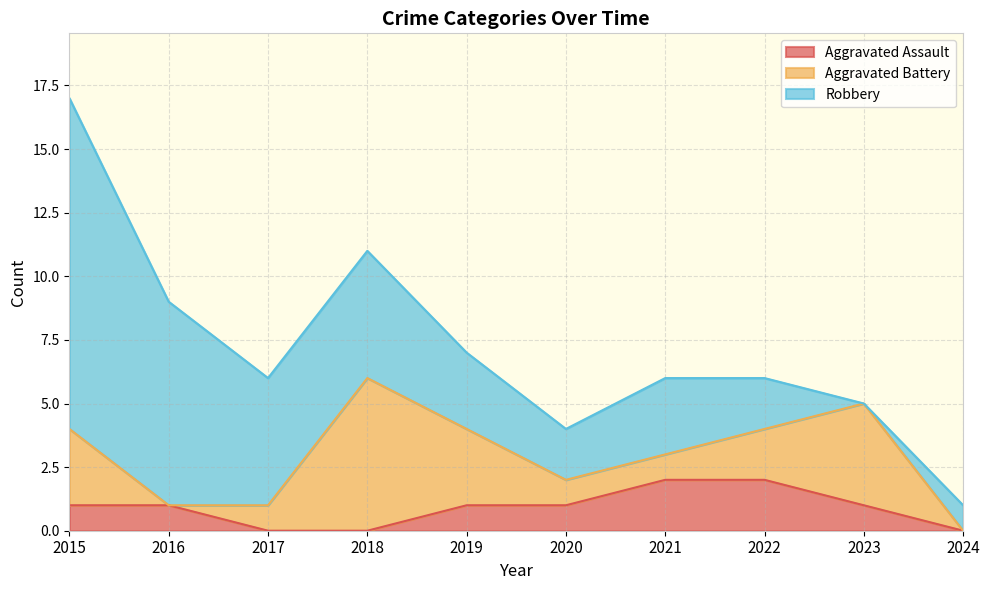

True or false: Aggravated Battery has a value of 0 at 2016.

True